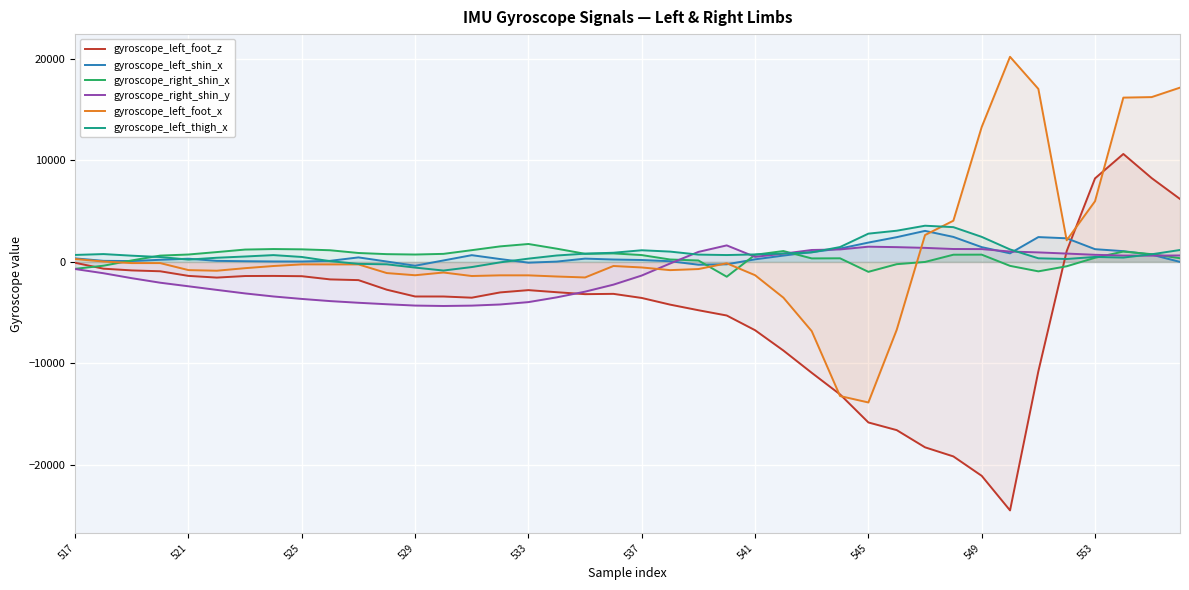

What is the smallest value displayed?

-24479